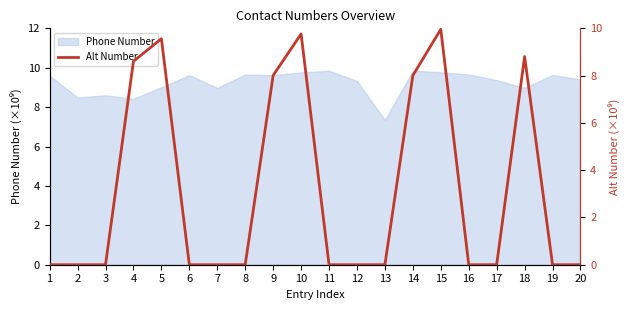

What is the highest value of the Phone Number series?

9.9